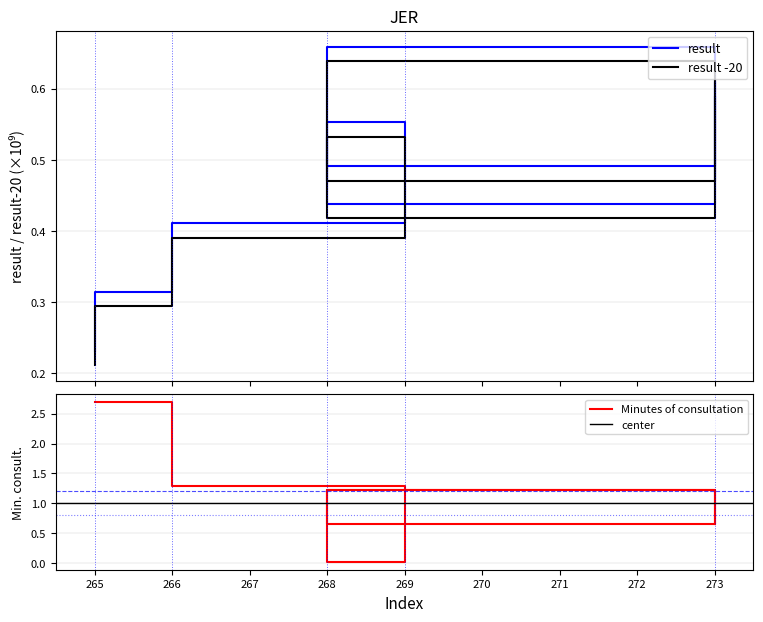

What is the total value across all series at 273?

1.9